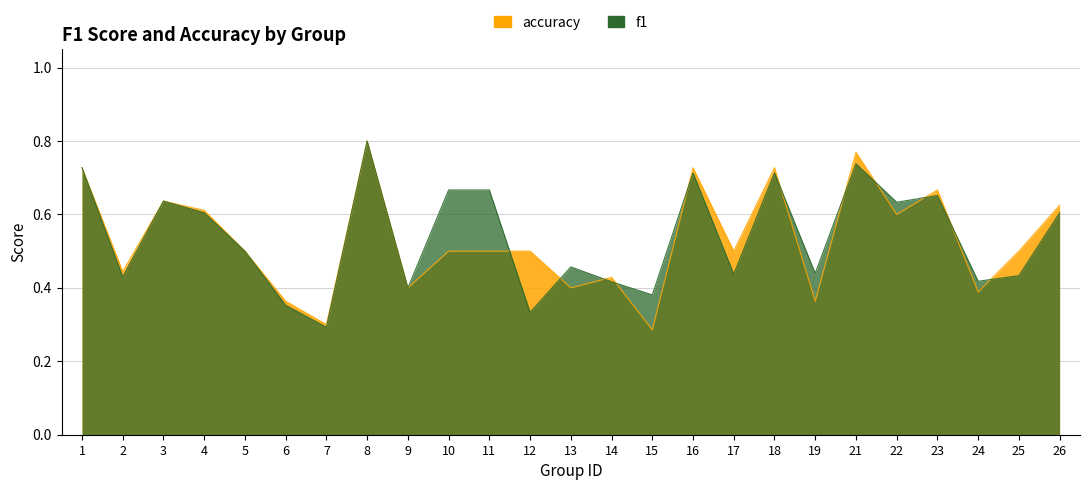

Reading left to right, what are all the values shown in this chart?

f1: 0.7	0.4	0.6	0.6	0.5	0.4	0.3	0.8	0.4	0.7	0.7	0.3	0.5	0.4	0.4	0.7	0.4	0.7	0.4	0.7	0.6	0.7	0.4	0.4	0.6
accuracy: 0.7	0.4	0.6	0.6	0.5	0.4	0.3	0.8	0.4	0.5	0.5	0.5	0.4	0.4	0.3	0.7	0.5	0.7	0.4	0.8	0.6	0.7	0.4	0.5	0.6